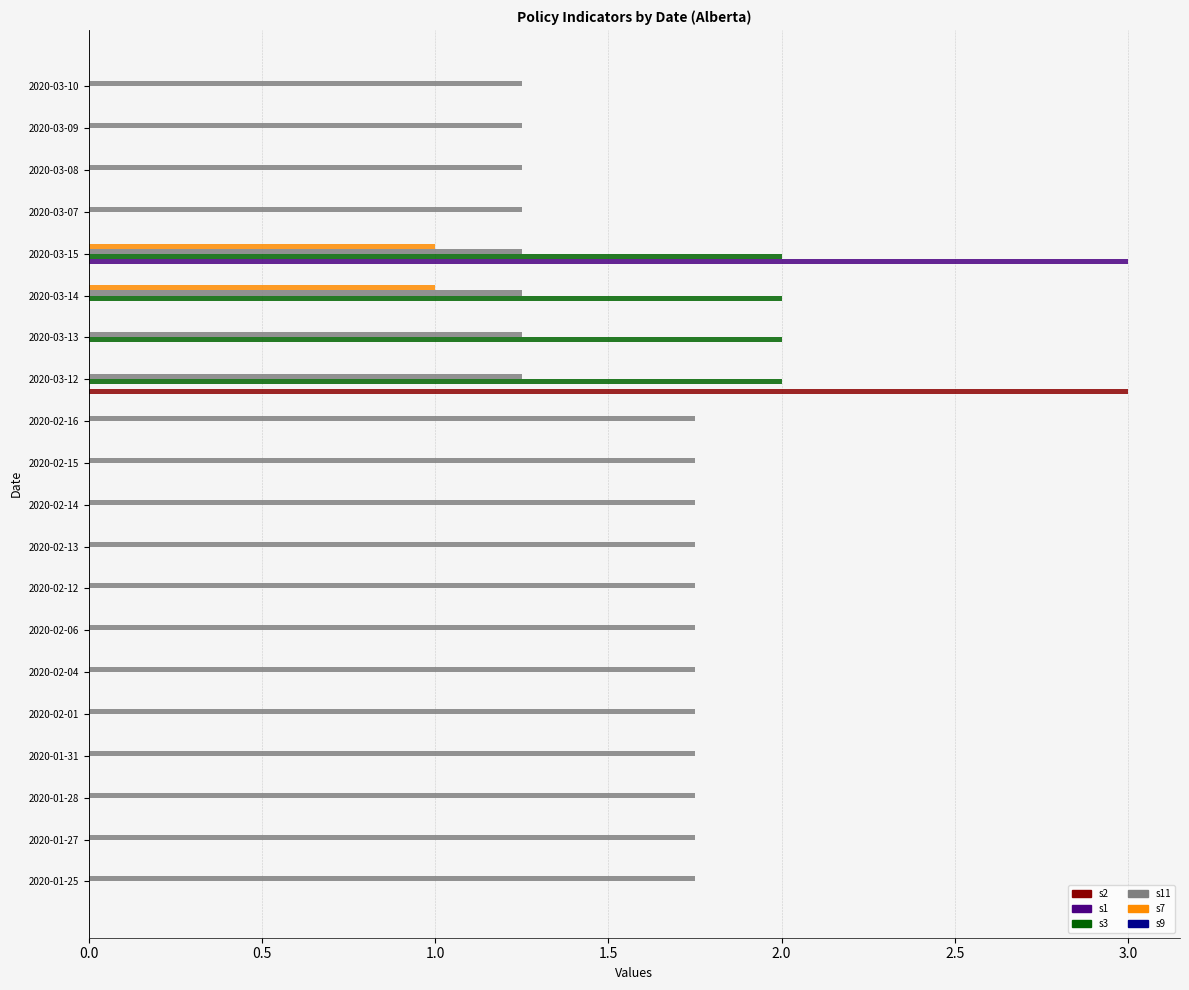

At which category is the sum across all series the highest?

2020-03-15